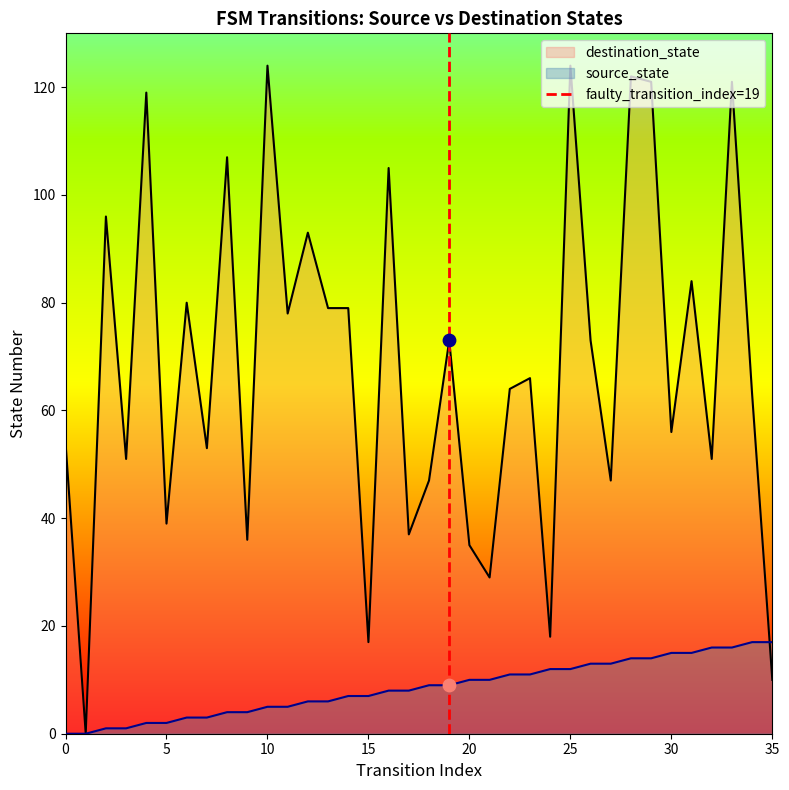

The value of source_state at 20 is 10. True or false?

True